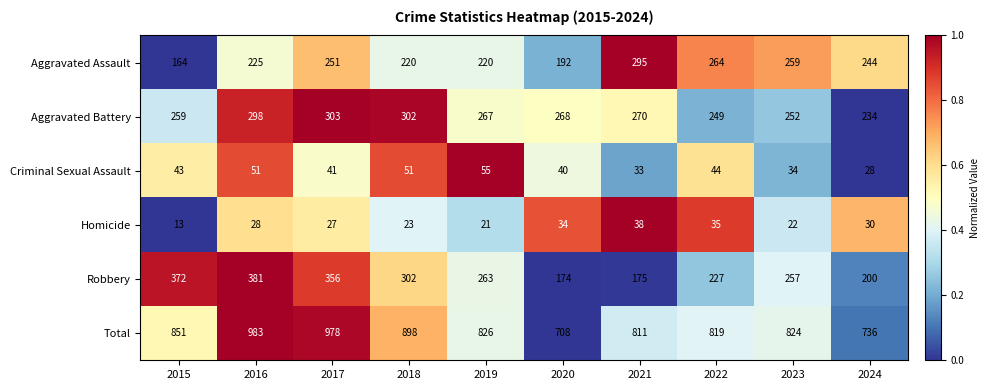

Rank the series at 2016 from lowest to highest value.

Homicide, Criminal Sexual Assault, Aggravated Assault, Aggravated Battery, Robbery, Total